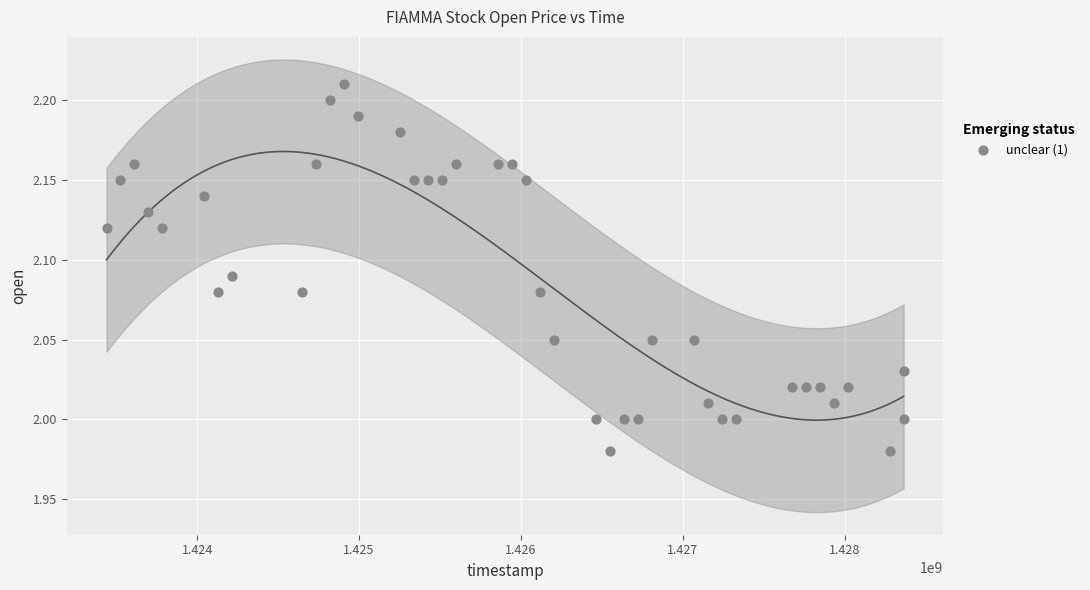

What is the range of X values (max minus min)?

4924800.0